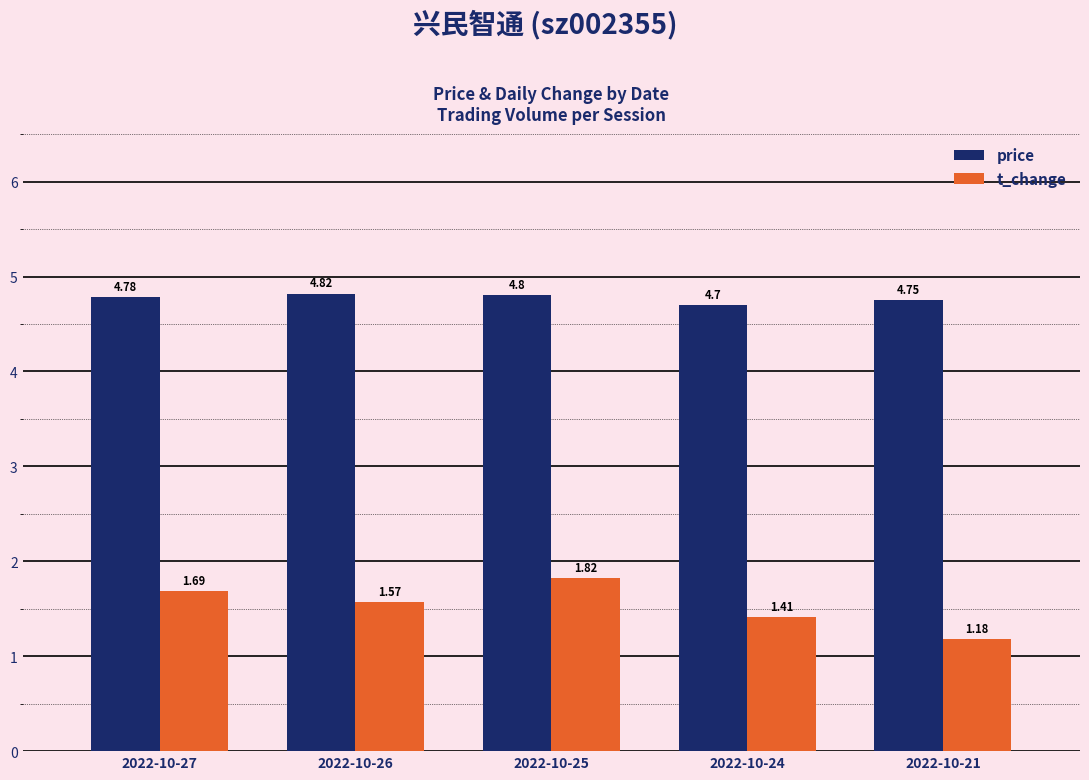

Are the bars grouped side by side (vs. stacked)?

Yes